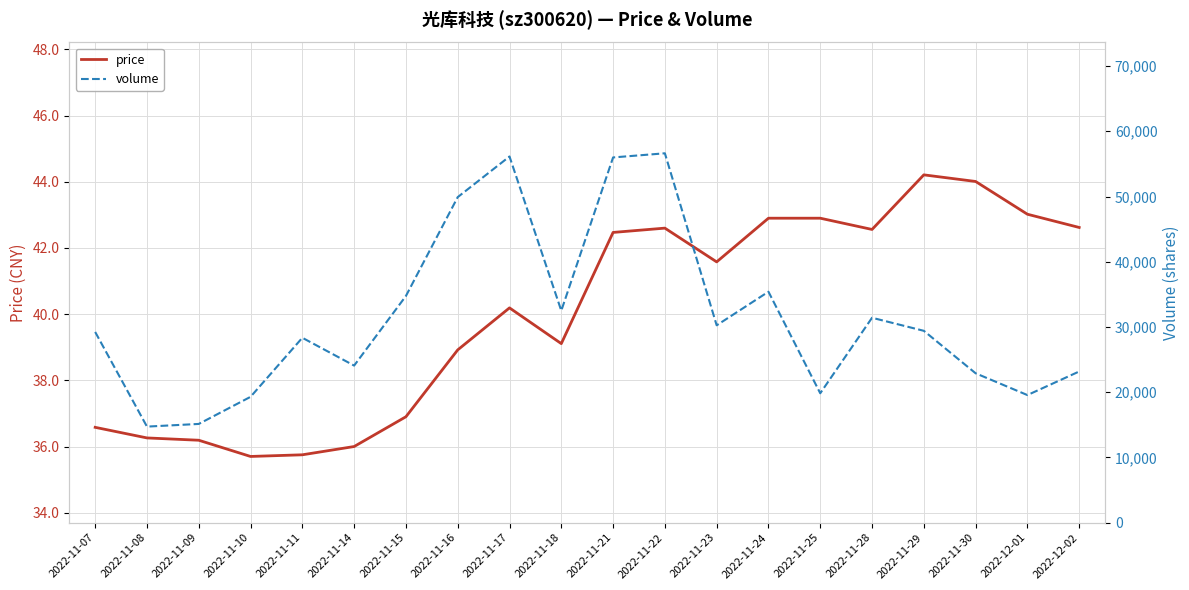

Between 2022-11-14 and 2022-11-25, which series saw the biggest shift?

volume